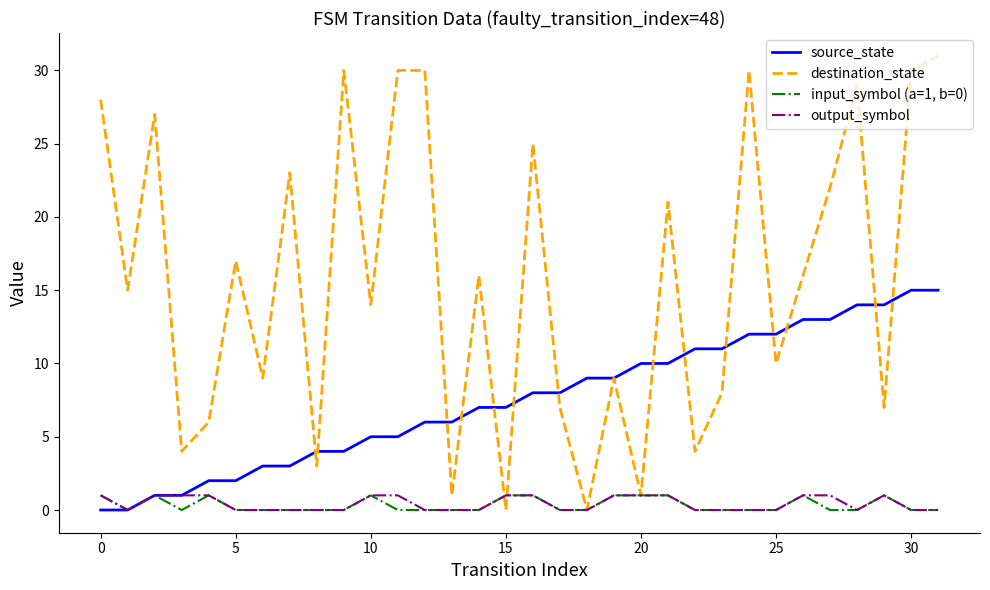

Which series has the largest total across all categories?

destination_state